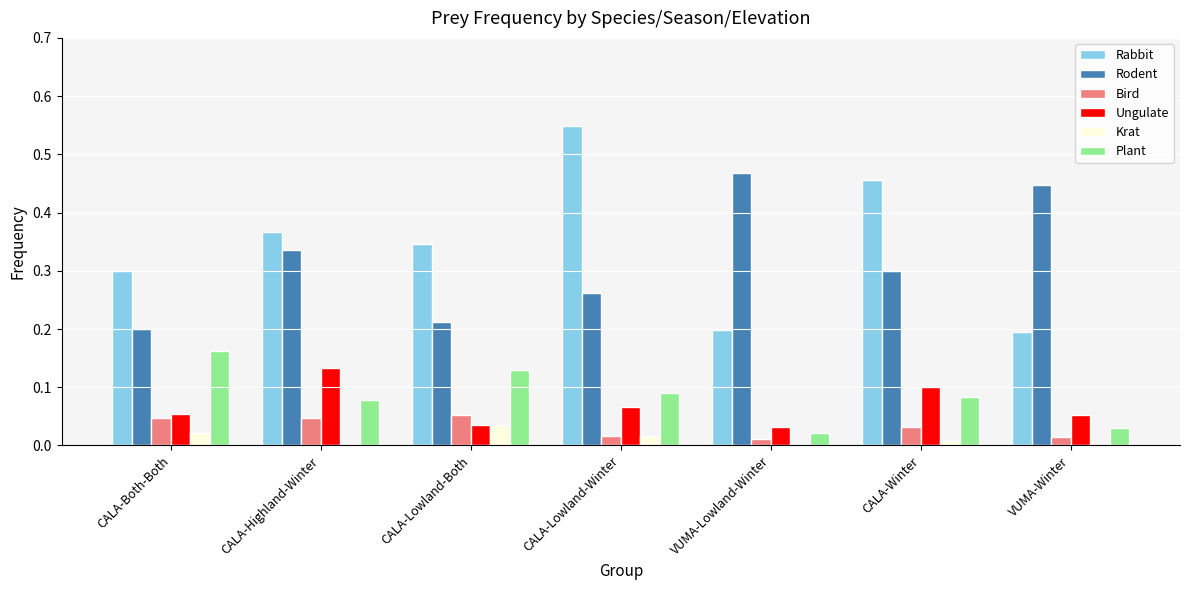

Which category has the highest value in the Ungulate series?

CALA-Highland-Winter